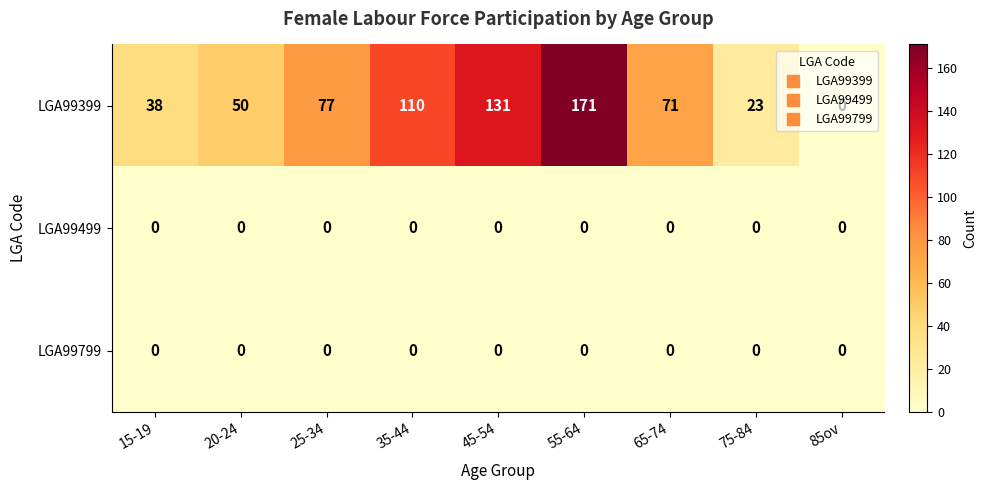

What is the average value of the LGA99399 series?

75